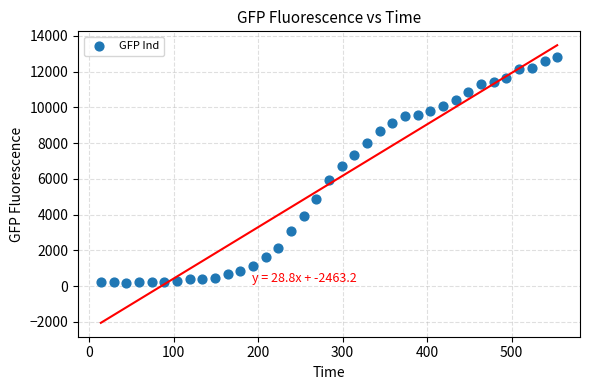

What is the range of X values (max minus min)?

540